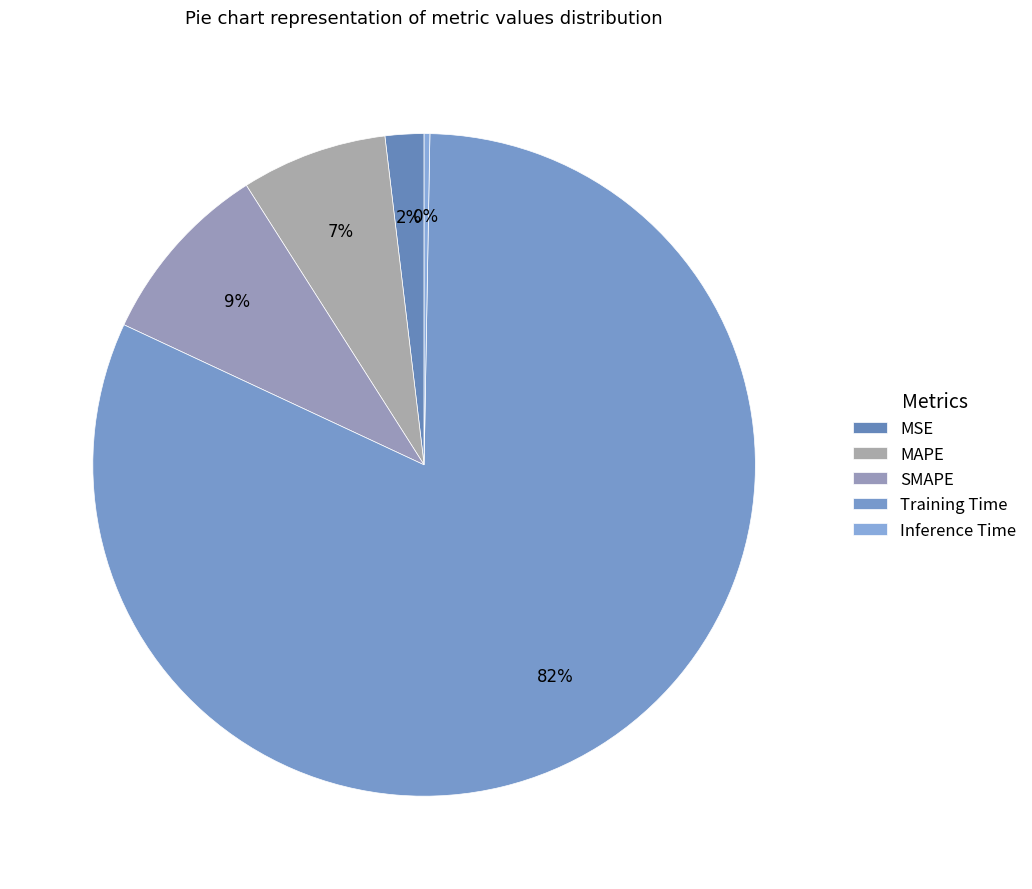

Which category has the smallest portion of the pie?

Inference Time